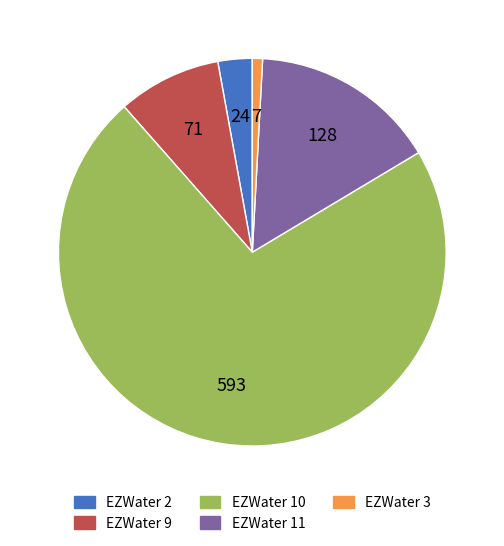

Count the number of slices in the pie.

5